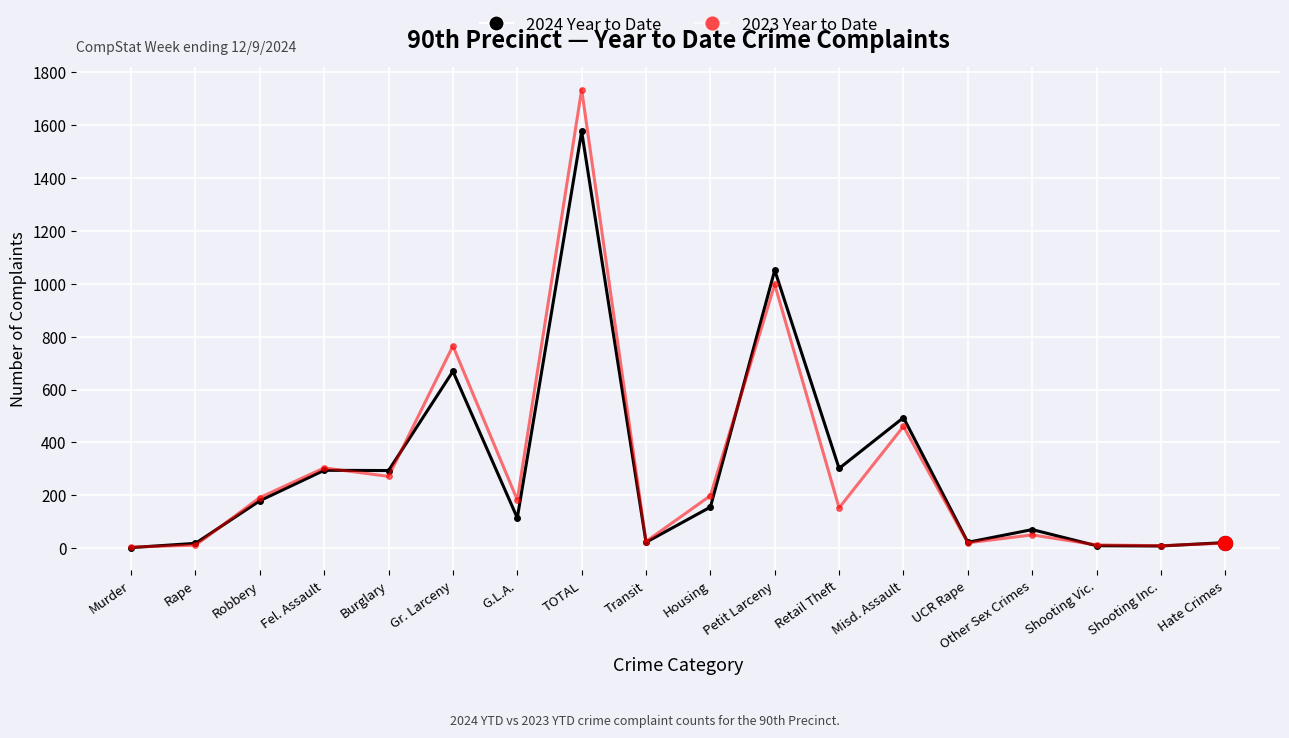

At which label is 2024 Year to Date closest to 789?

Gr. Larceny